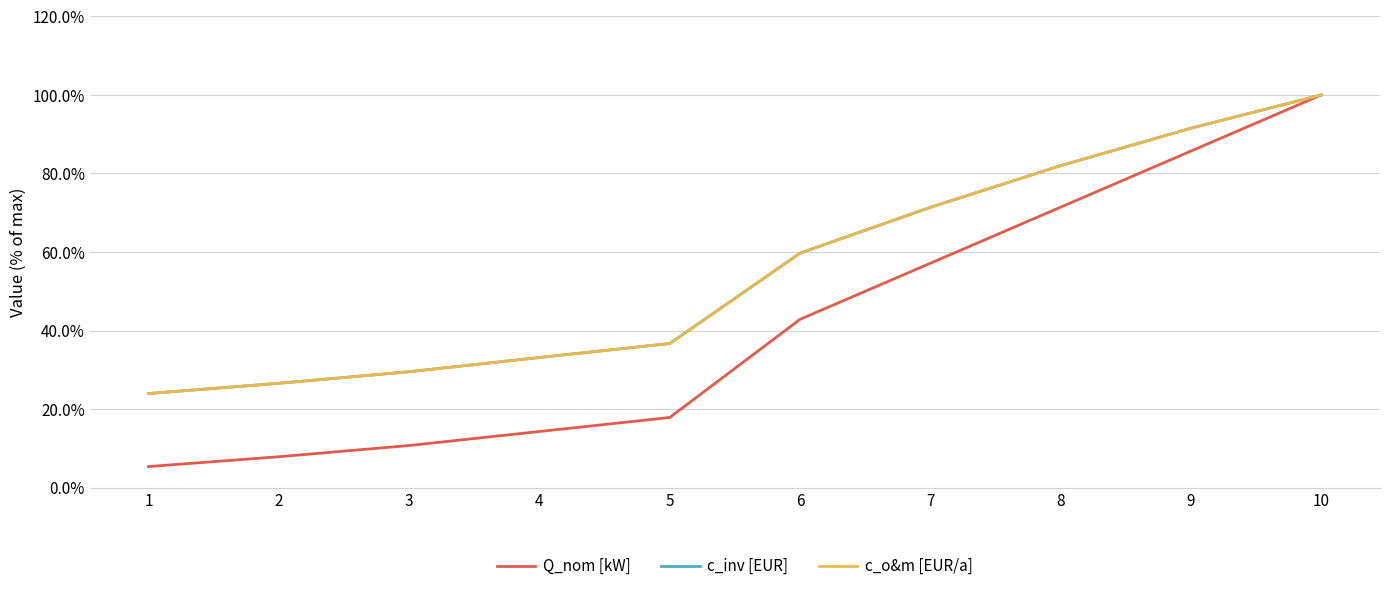

Does the chart display data point markers on the line(s)?

No